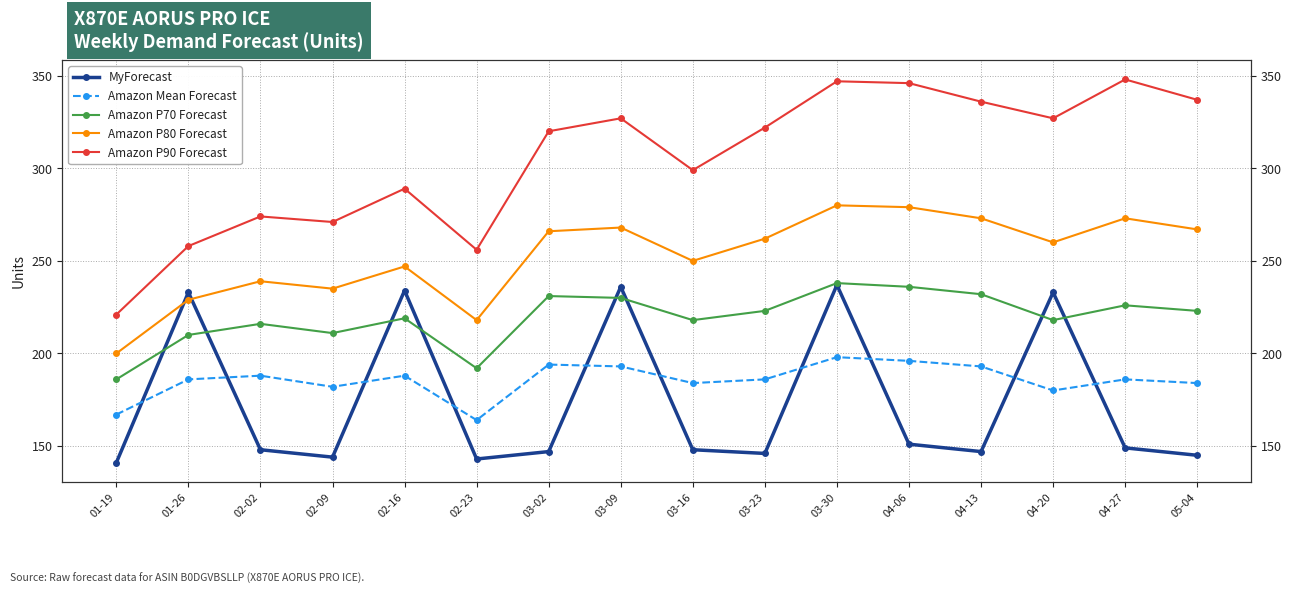

How many data points in Amazon P90 Forecast are less than 322?

8